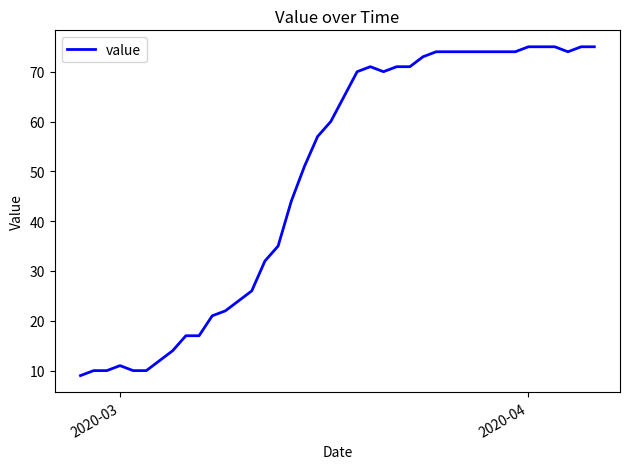

What is the minimum value shown in the chart?

9